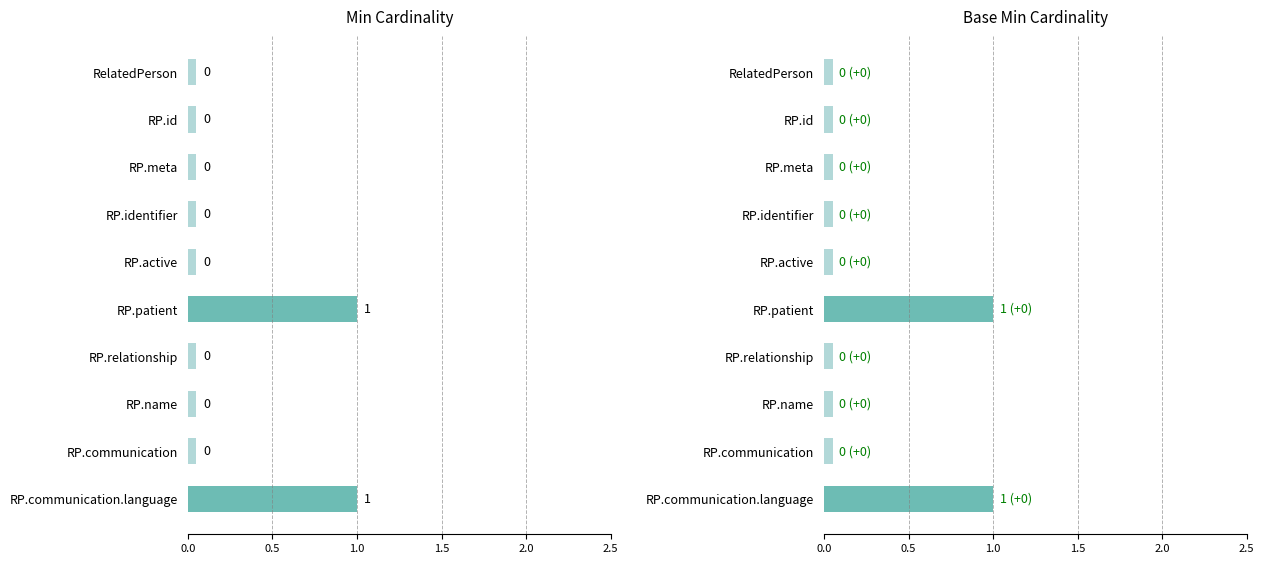

Which series has the largest total across all categories?

Min